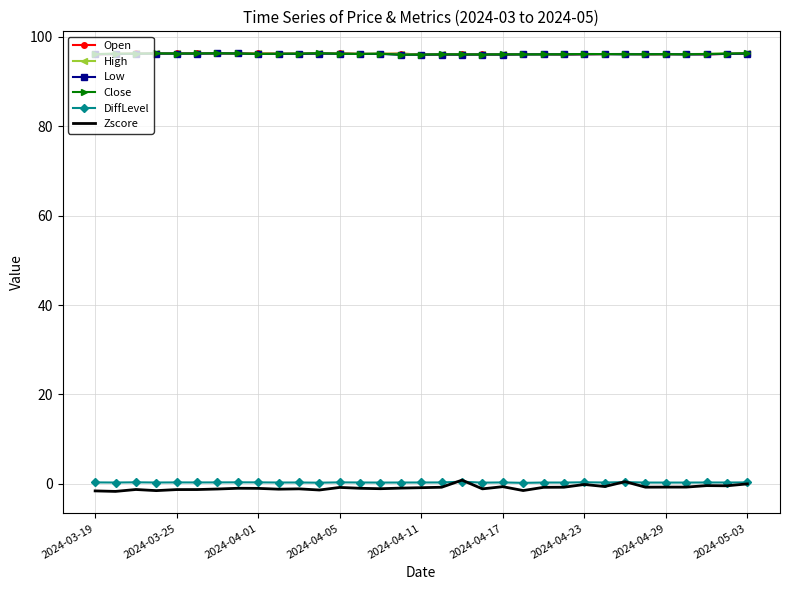

Which series has the largest range (max minus min)?

Zscore